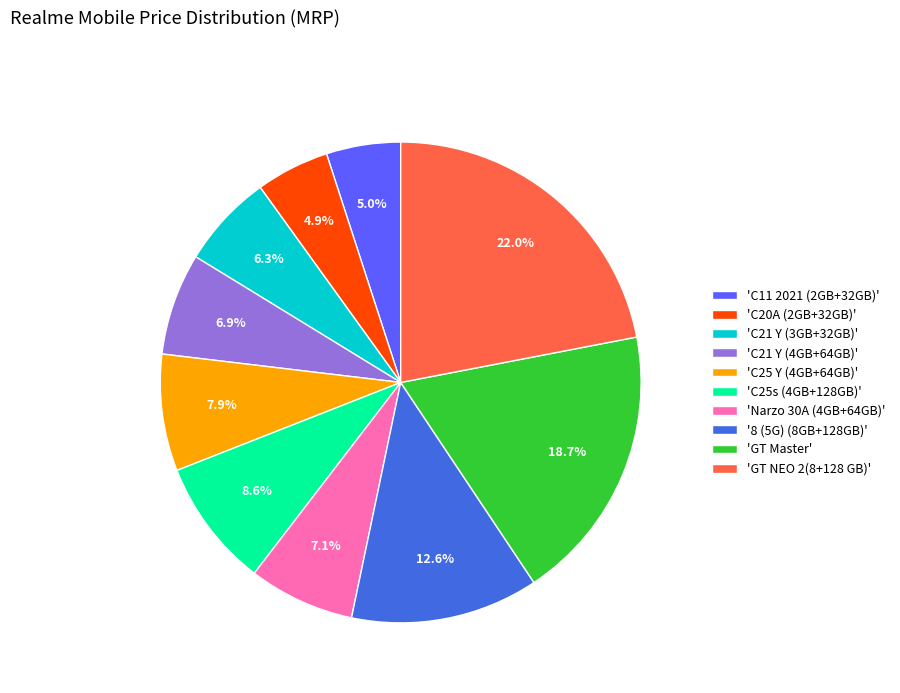

Which has a higher value, 'C21 Y (3GB+32GB)' or 'C25s (4GB+128GB)'?

'C25s (4GB+128GB)'